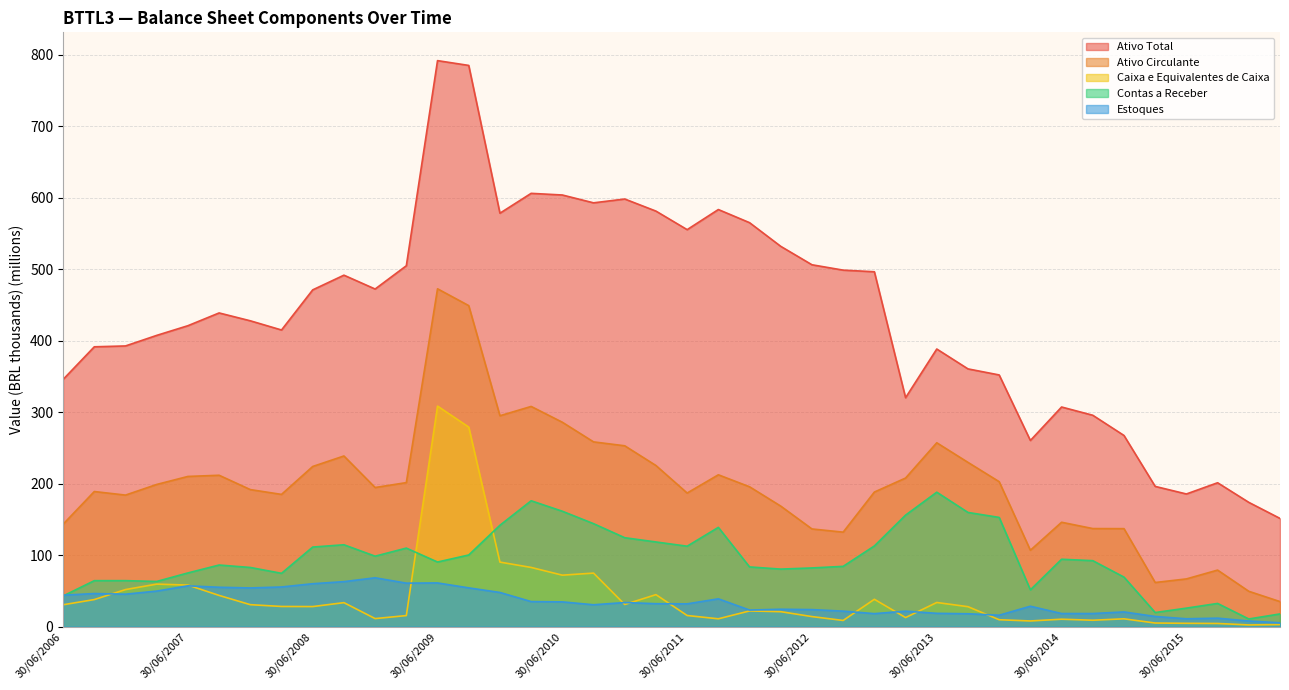

Which category has the highest value across all series?

30/06/2009